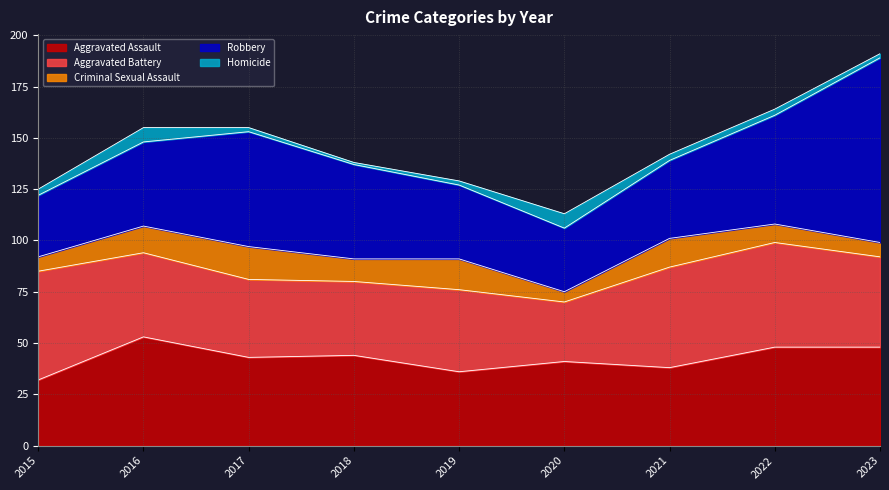

At how many categories does at least one series exceed 55?

2